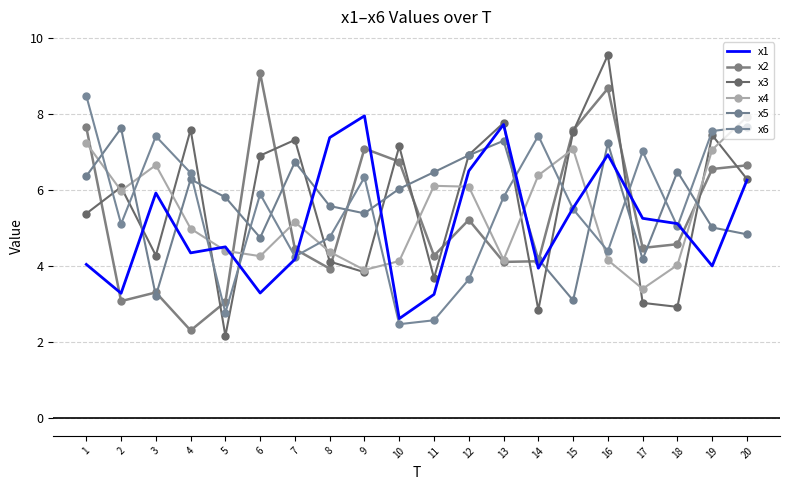

Where does the x5 series first go above 6?

1